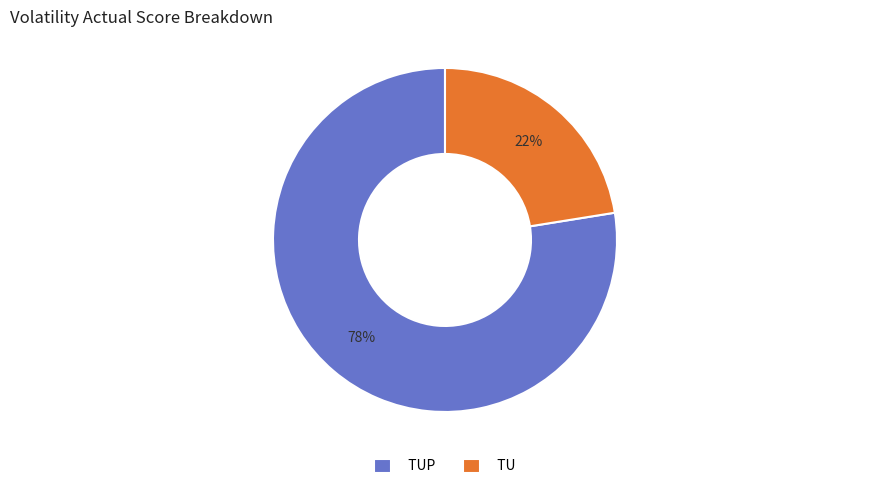

Rank the categories by value from highest to lowest.

TUP, TU